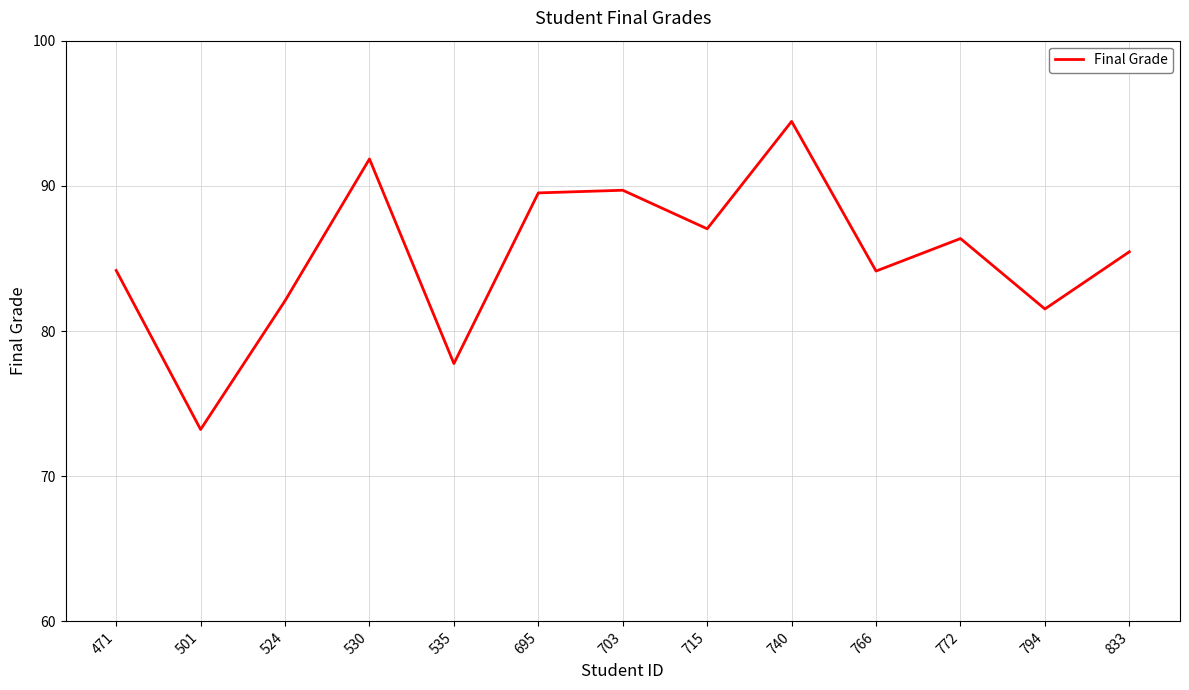

At which category does the data reach its first local valley?

501